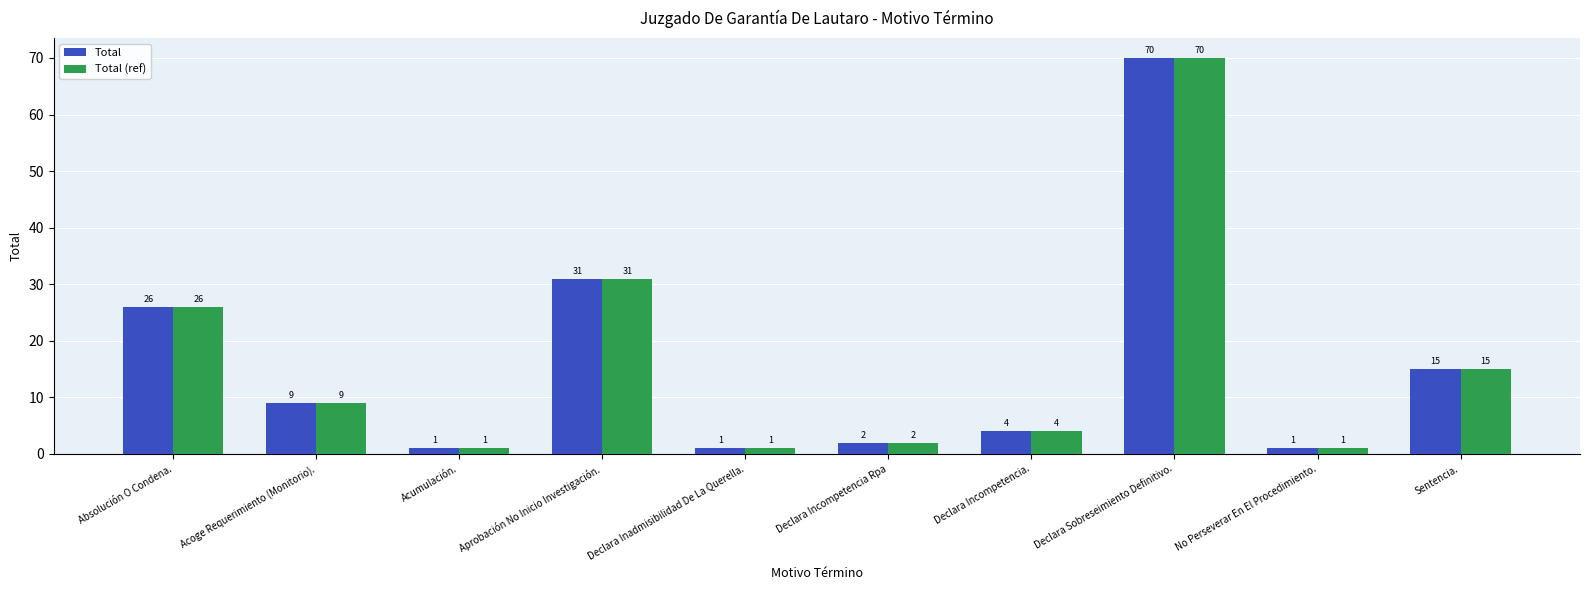

How many bars are there in total?

20